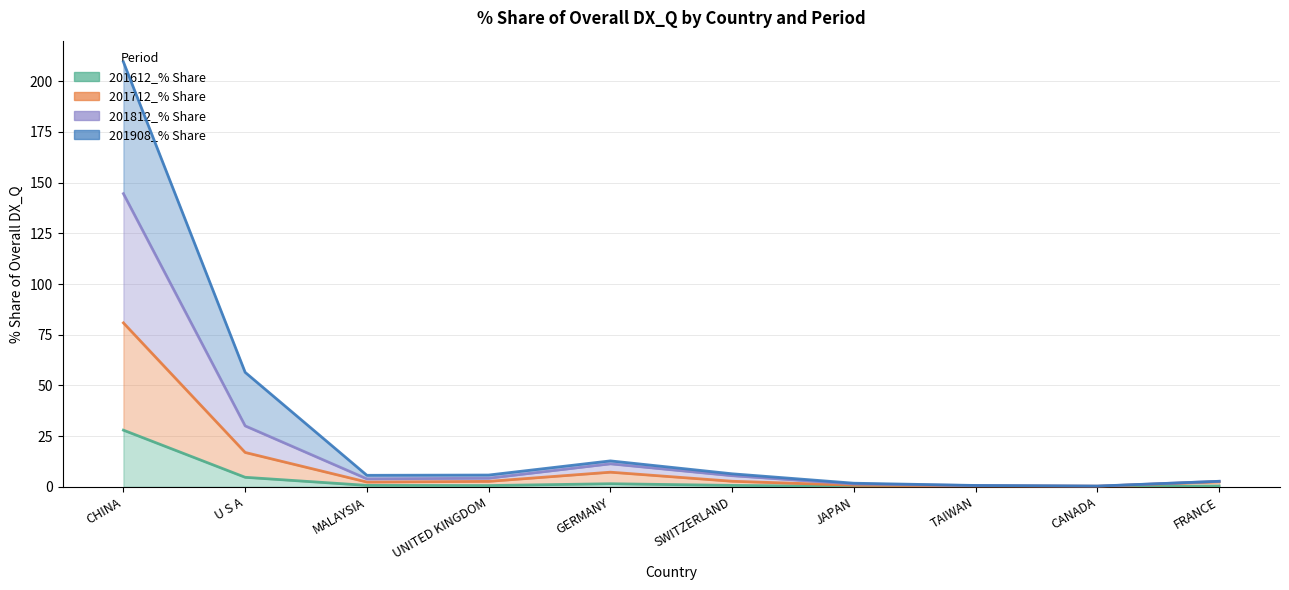

The 201908_% Share series shows 4.0 at UNITED KINGDOM. True or false?

False